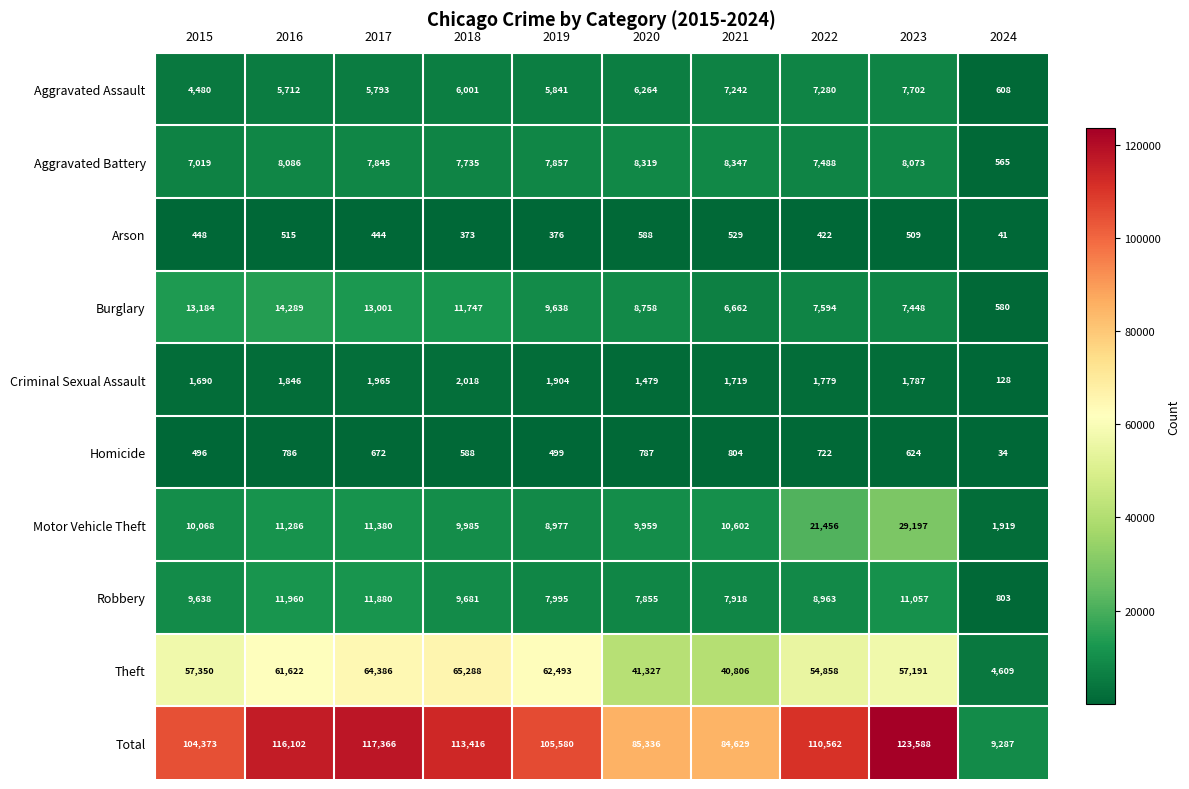

What is the spread (max minus min) of values at 2019?

105204